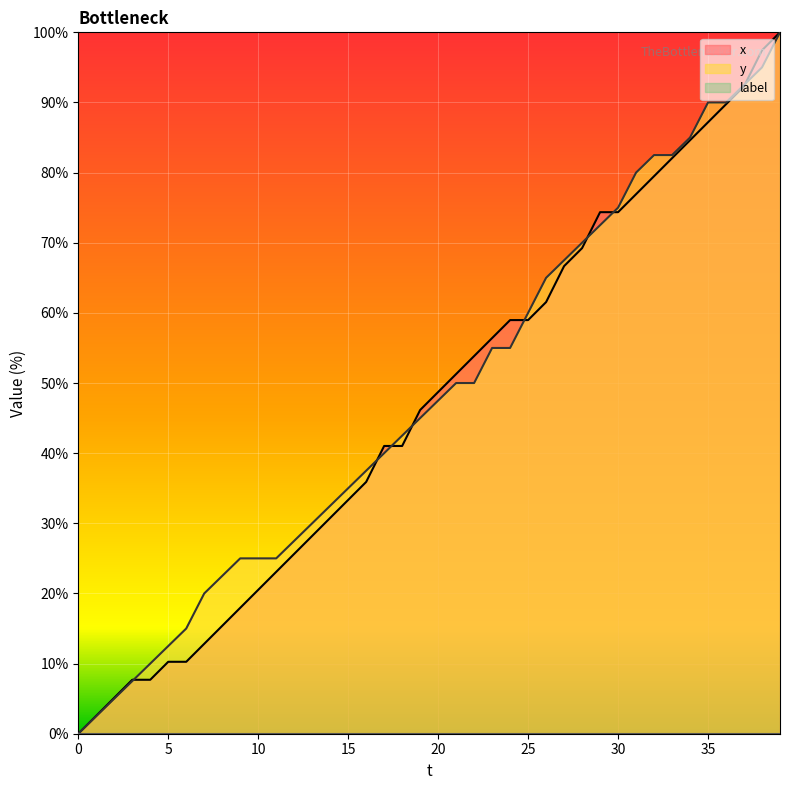

The value of y at 10 is 15.0. True or false?

False